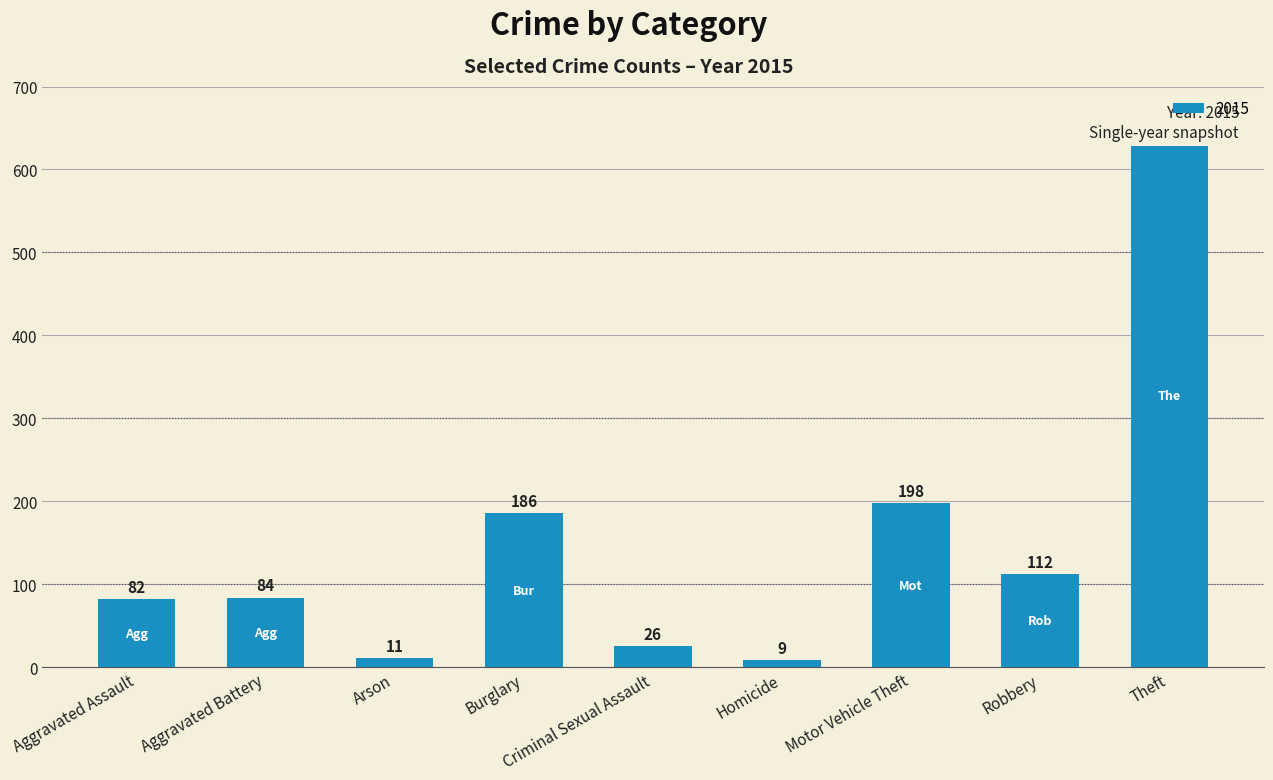

Is the value of 2018 at Aggravated Battery greater than the value of 2017 at Motor Vehicle Theft?

No